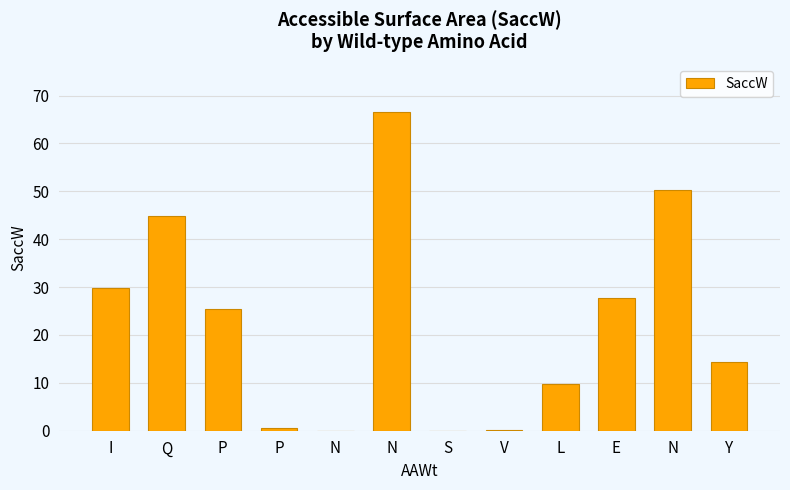

What is the change in value from P to P?

-24.9